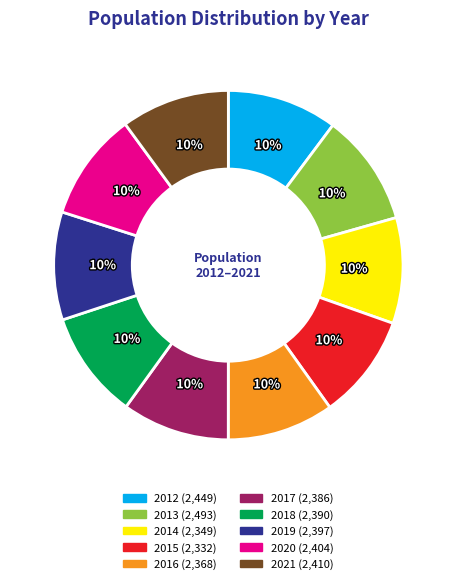

What is the ratio of the value at 2012 to the value at 2014?

1.0